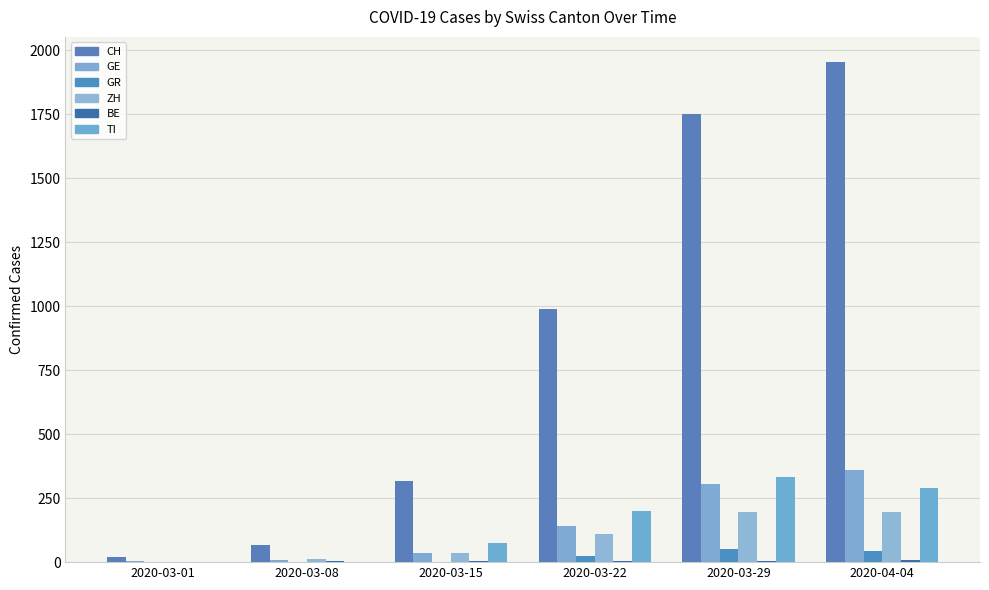

Rank the categories by CH value from lowest to highest.

2020-03-01, 2020-03-08, 2020-03-15, 2020-03-22, 2020-03-29, 2020-04-04